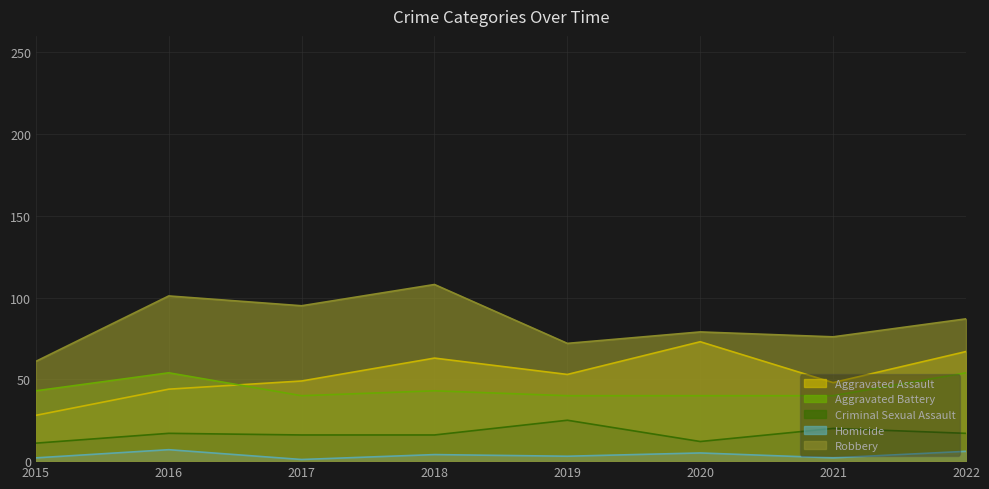

Reading left to right, transcribe all the data shown in this chart.

Aggravated Assault: 2015=28	2016=44	2017=49	2018=63	2019=53	2020=73	2021=48	2022=67
Aggravated Battery: 2015=43	2016=54	2017=40	2018=43	2019=40	2020=40	2021=40	2022=54
Criminal Sexual Assault: 2015=11	2016=17	2017=16	2018=16	2019=25	2020=12	2021=20	2022=17
Homicide: 2015=2	2016=7	2017=1	2018=4	2019=3	2020=5	2021=2	2022=6
Robbery: 2015=61	2016=101	2017=95	2018=108	2019=72	2020=79	2021=76	2022=87